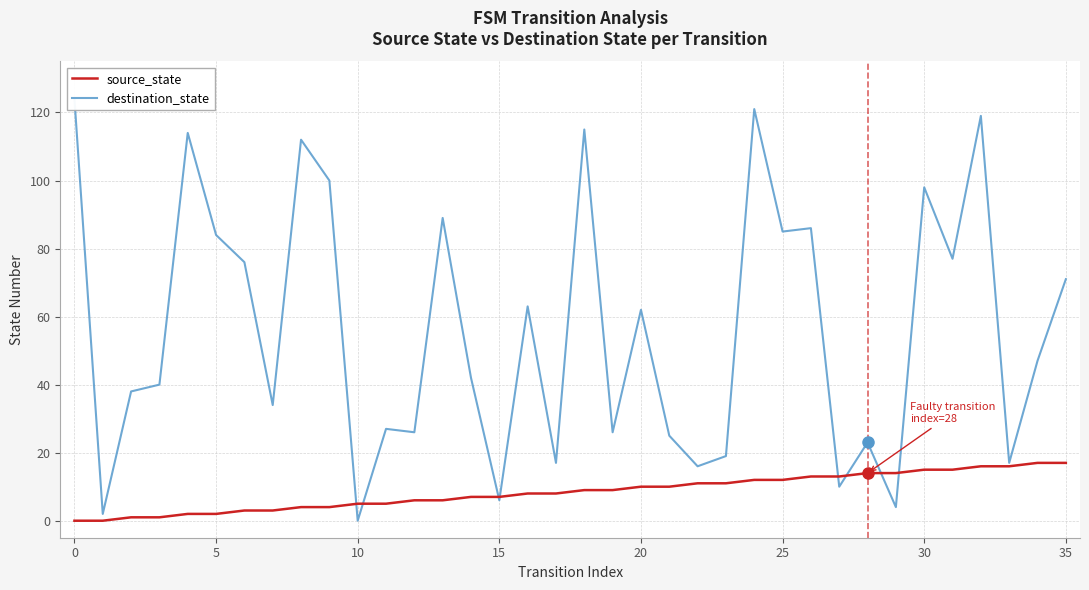

The source_state series shows 2 at 5. True or false?

True